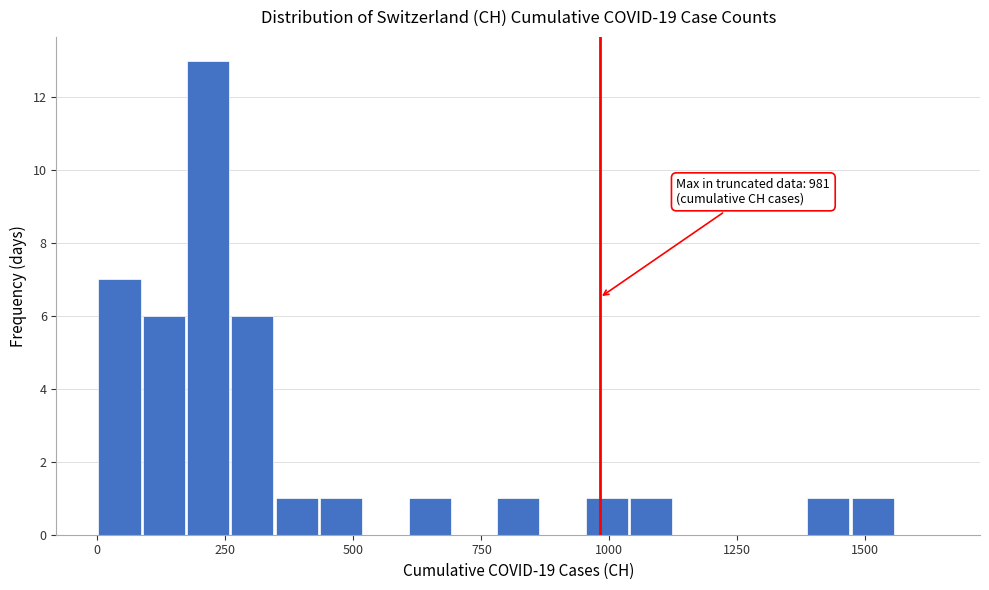

Read against the x-axis, roughly where is the centre of the tallest bar?

200